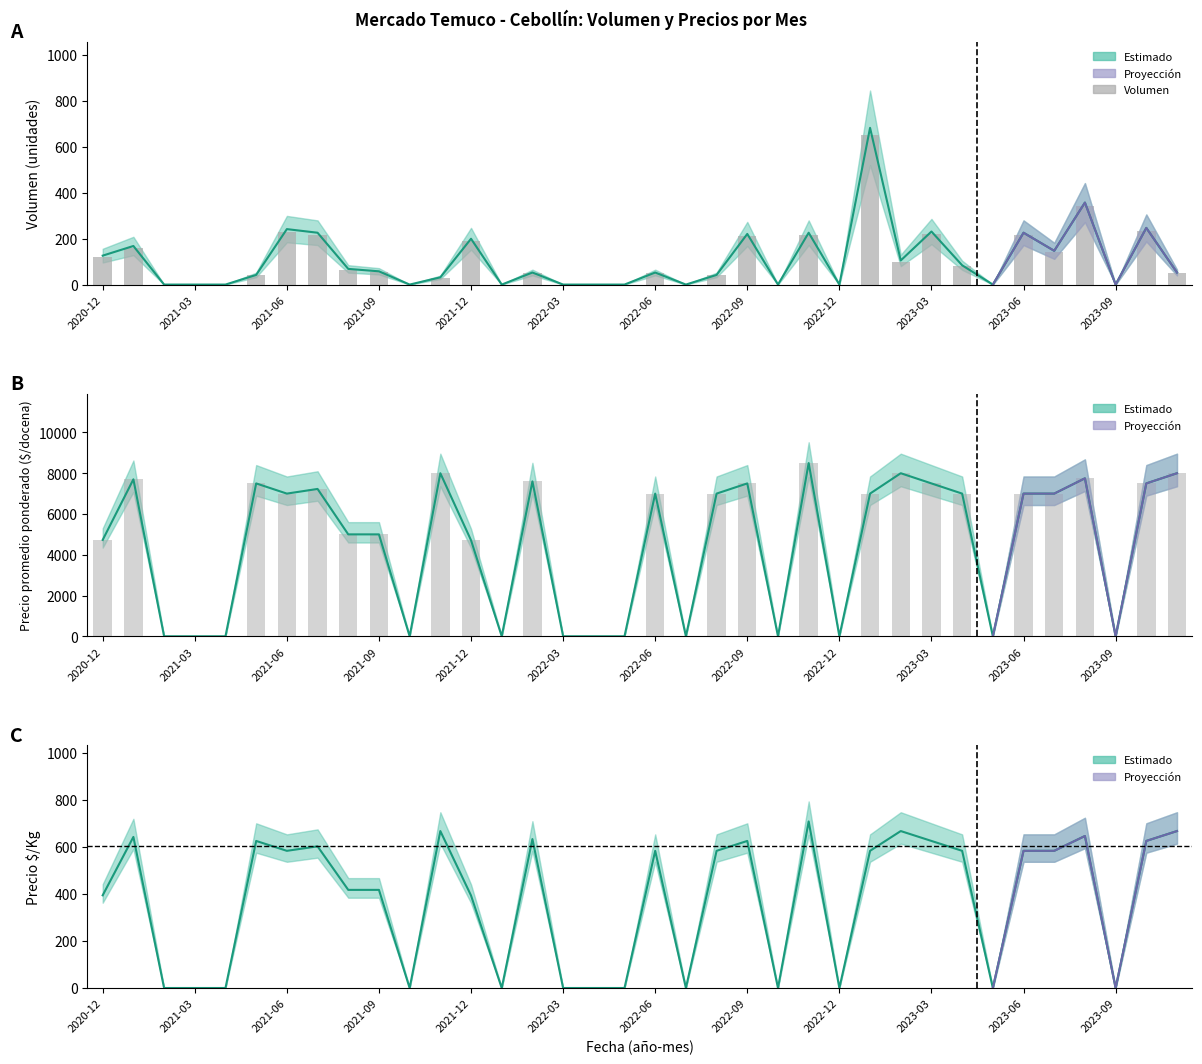

Is it true that Precio prom. pond. equals 5593.1 at 29?

False